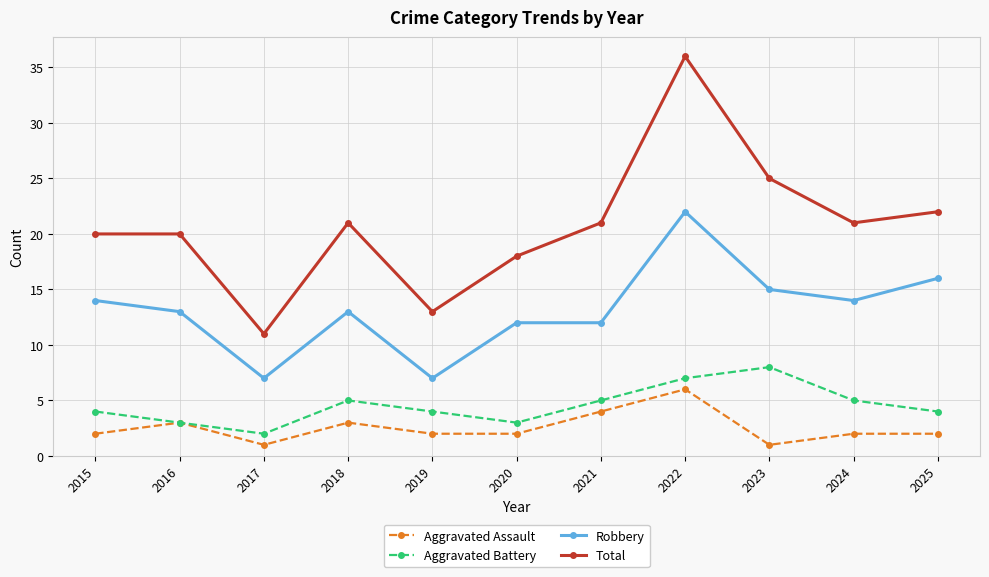

True or false: Aggravated Battery and Robbery intersect in this chart.

False